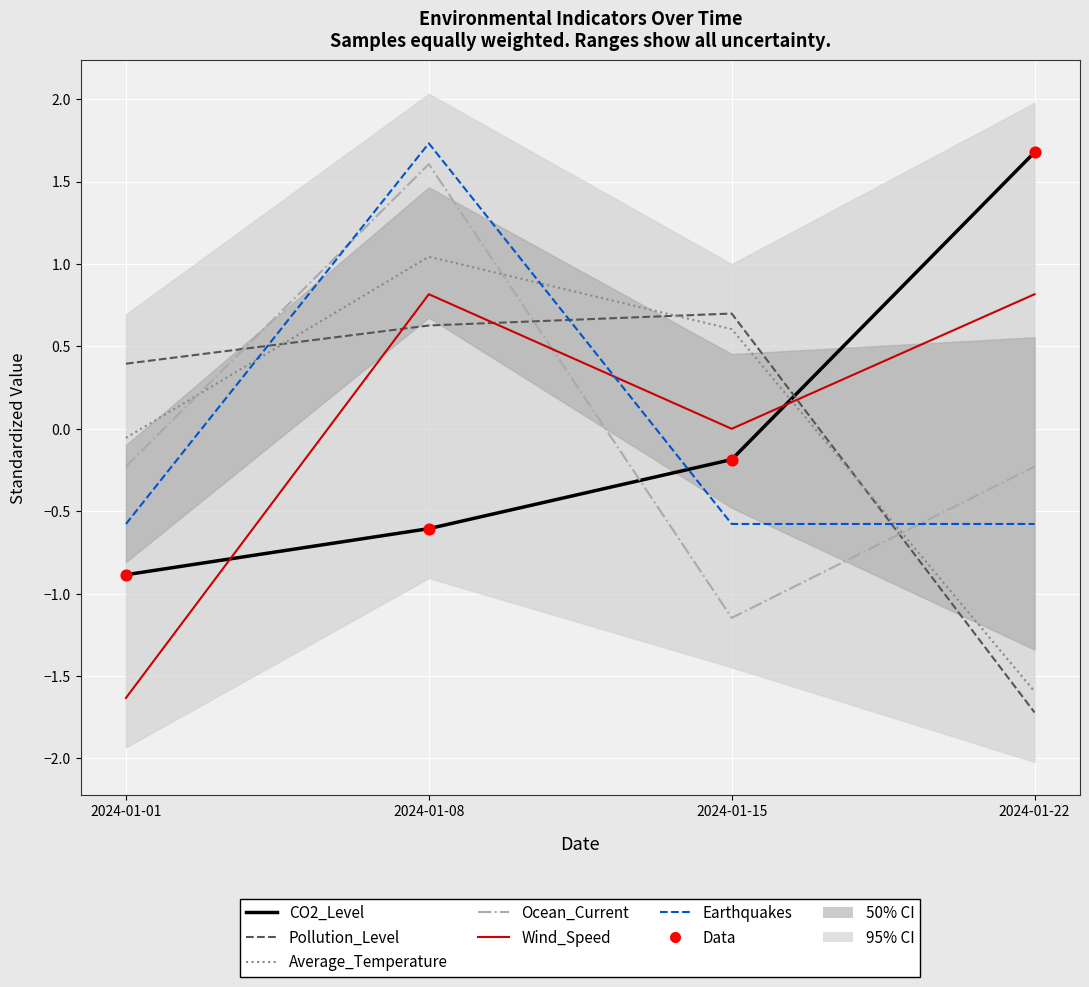

At how many categories does at least one series exceed 0?

4